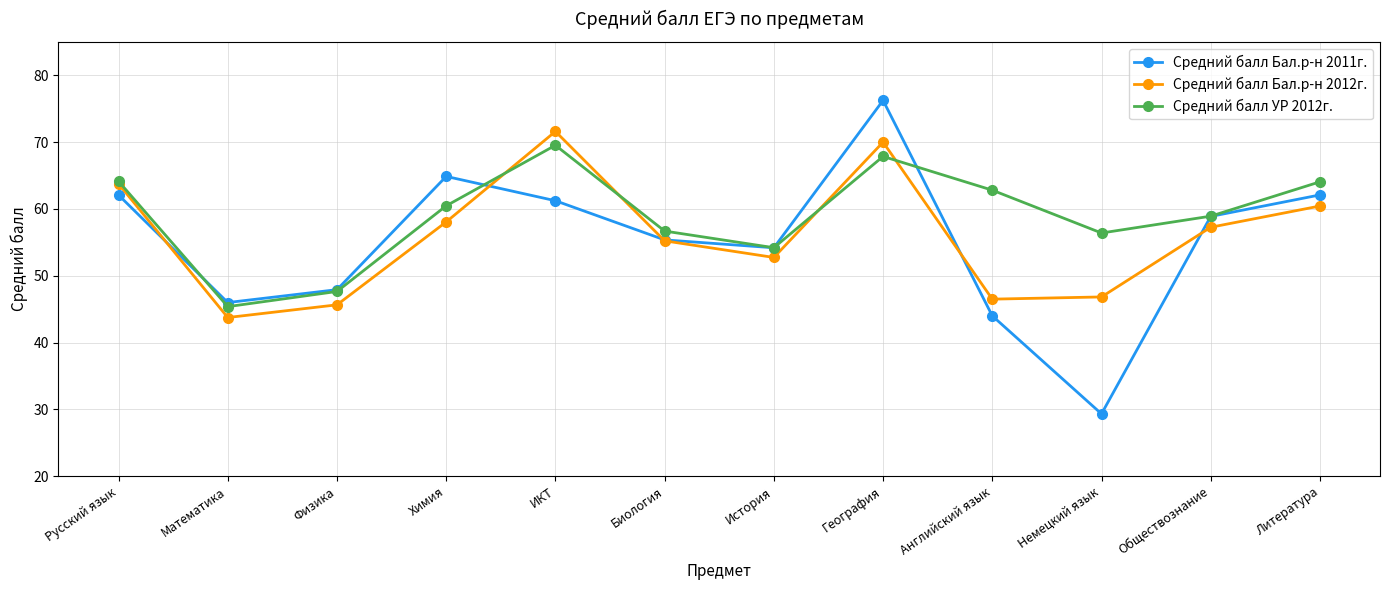

What is the minimum value shown in the chart?

29.3